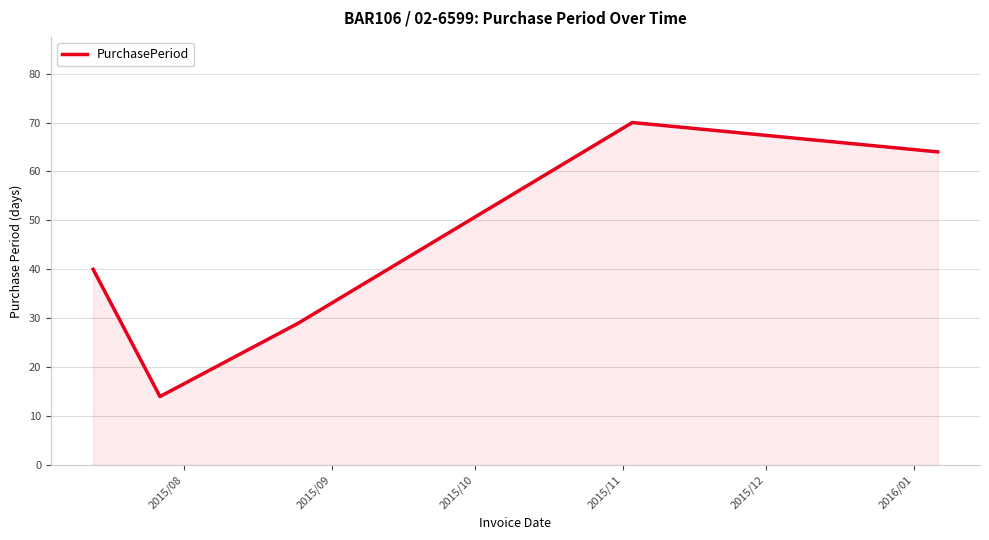

True or false: the data has more than 2 interior local peaks.

False